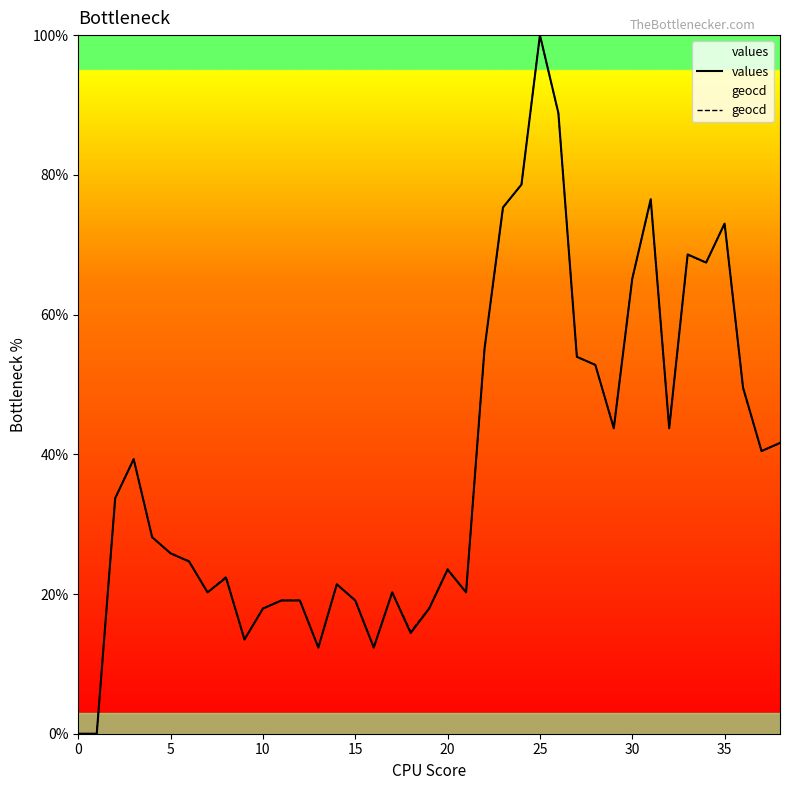

Which series has the largest total across all categories?

geocd